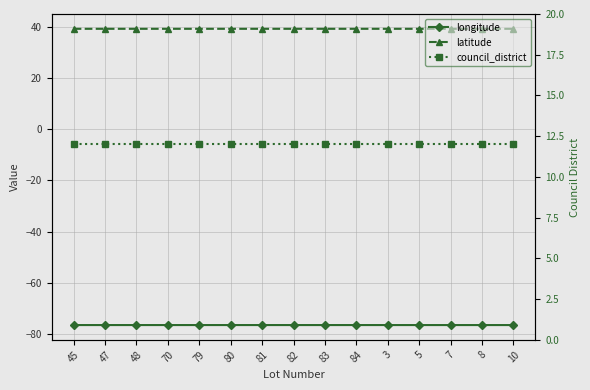

Is it true that longitude equals -76.6 at 84?

True